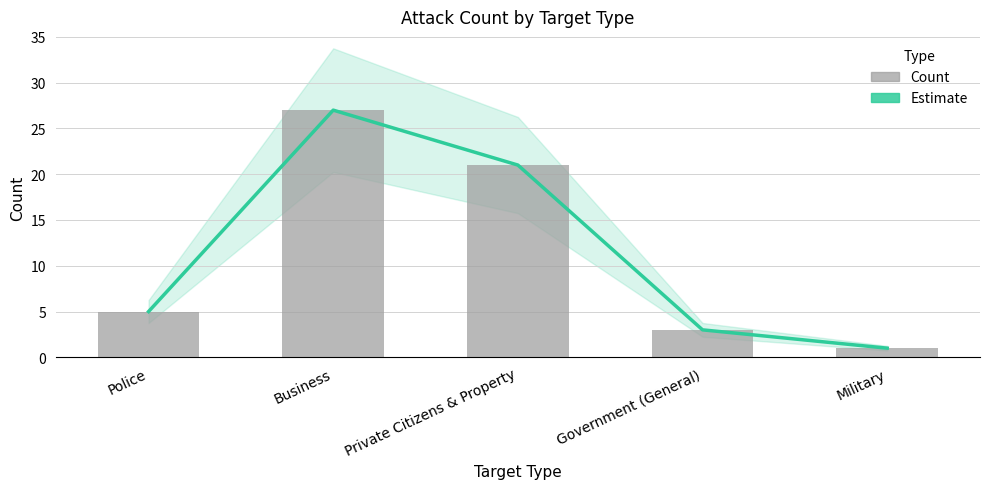

The value of Count at Business is 48. True or false?

False